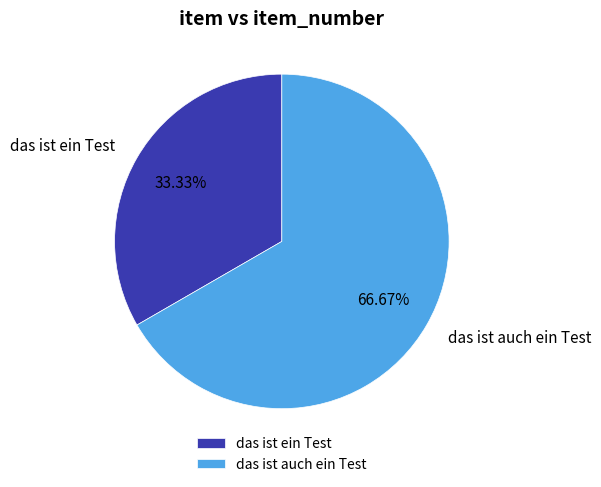

To the nearest percent, what is the difference between the largest and smallest slice percentages?

33%